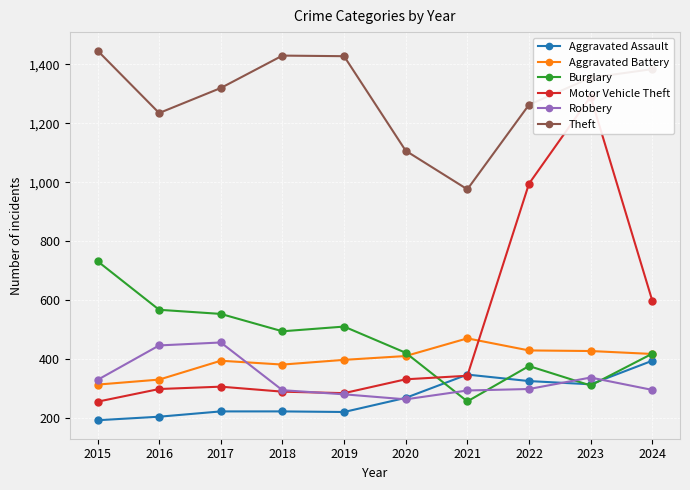

Reading right to left, extract all data points from this chart.

Aggravated Assault: 394	314	325	347	268	220	222	222	204	192
Aggravated Battery: 417	427	429	470	410	397	381	394	330	313
Burglary: 418	310	376	256	421	510	494	553	567	732
Motor Vehicle Theft: 598	1291	995	343	331	284	289	306	298	255
Robbery: 295	337	298	293	263	280	294	456	446	329
Theft: 1384	1355	1263	976	1107	1428	1430	1320	1235	1447